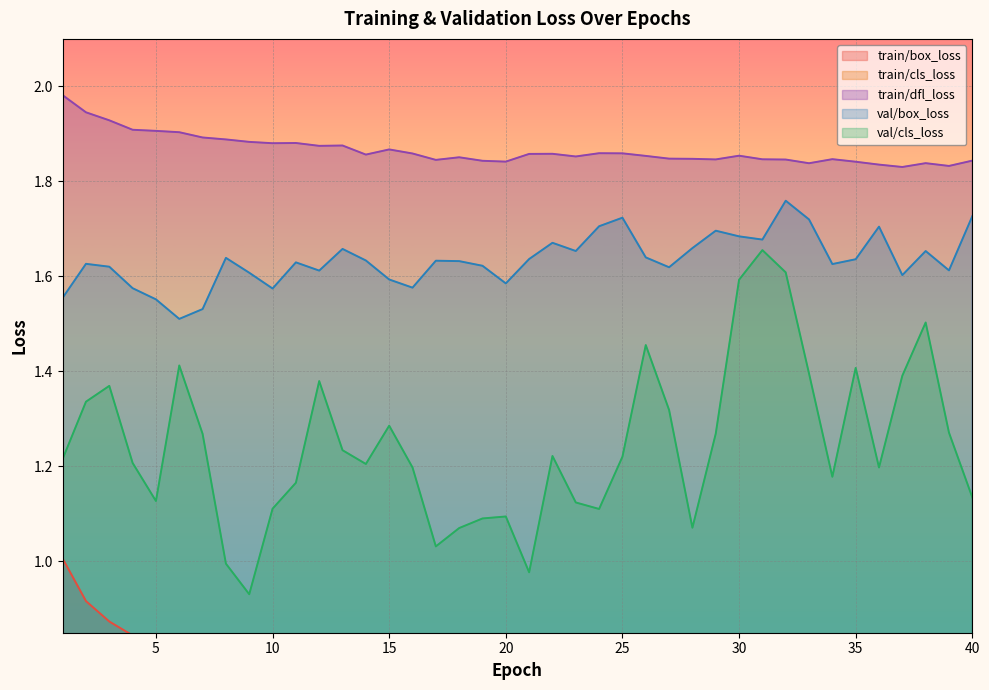

What is the sum of all val/cls_loss values?

49.8